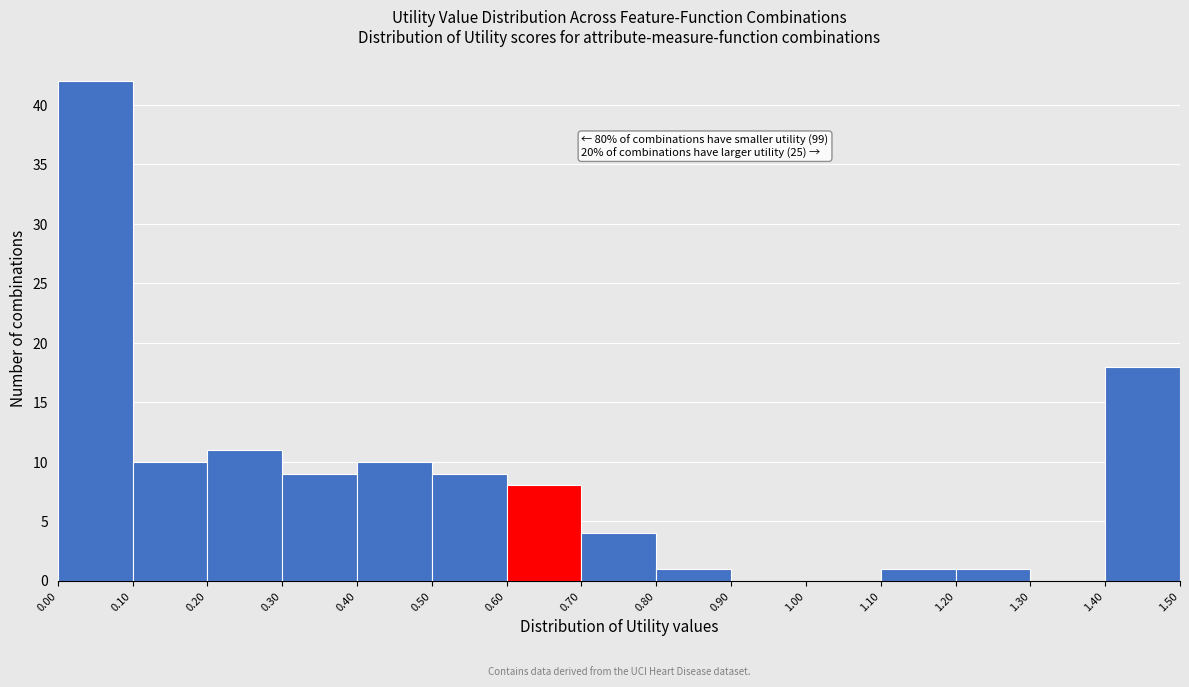

Which range on the x-axis has the tallest bar?

0.00 to 0.10